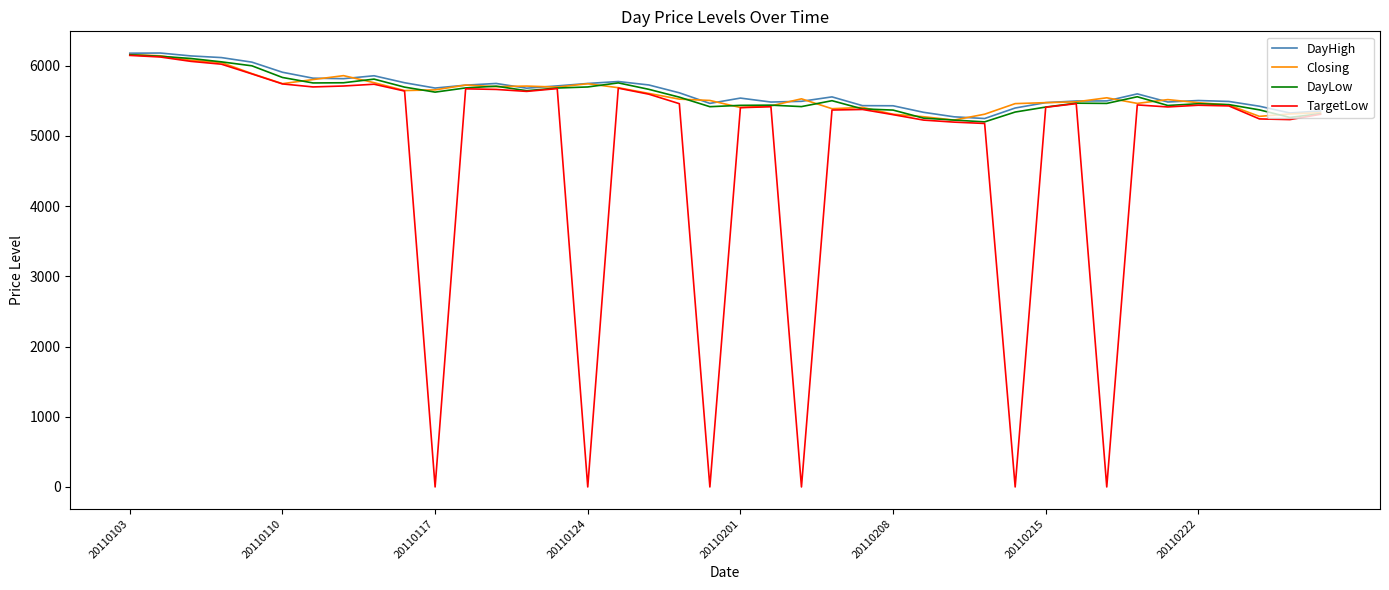

What is the minimum value for DayLow?

5200.4